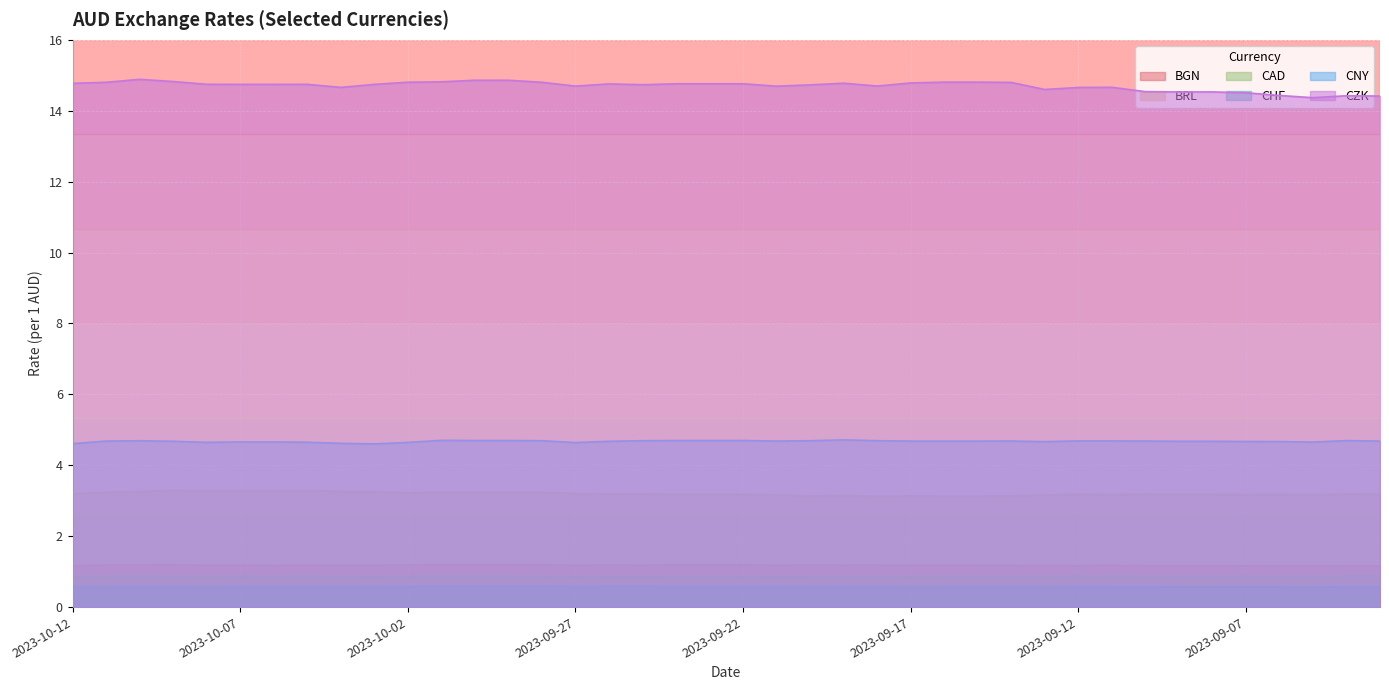

At which category is the sum across all series the highest?

2023-10-10